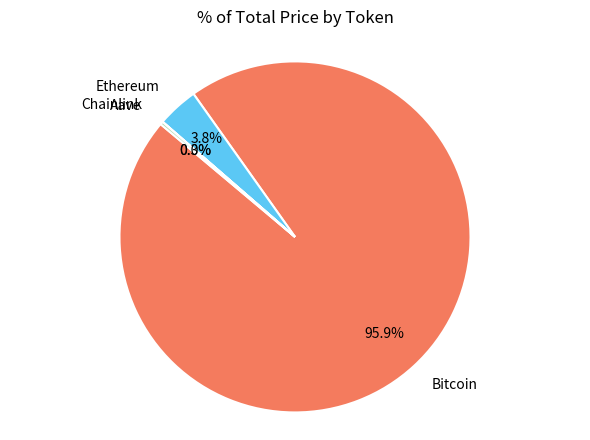

Does any single category account for the majority?

Yes